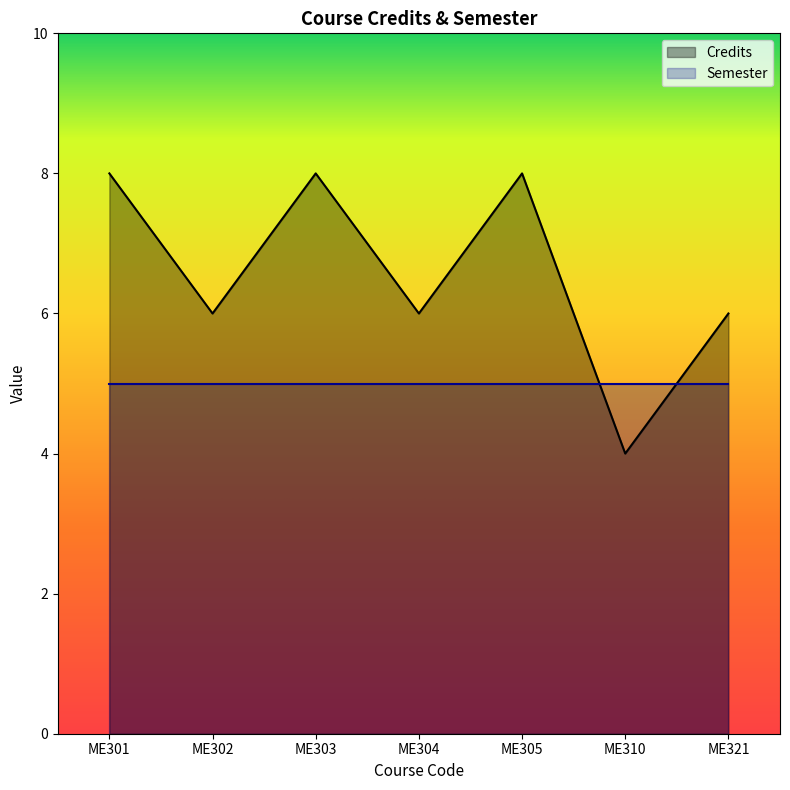

At which category does the data reach its first local peak?

ME303